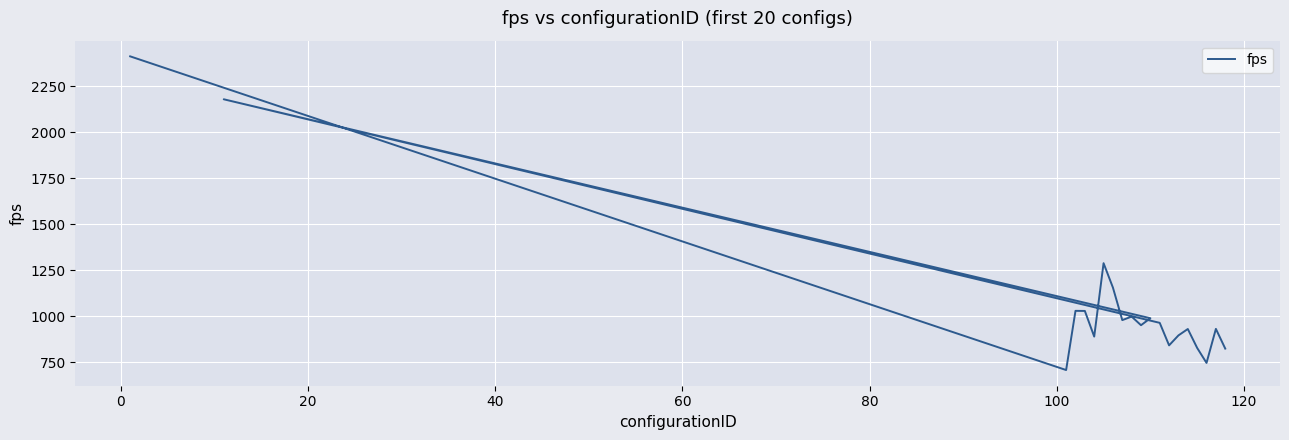

What is the sum of all values?

21552.4